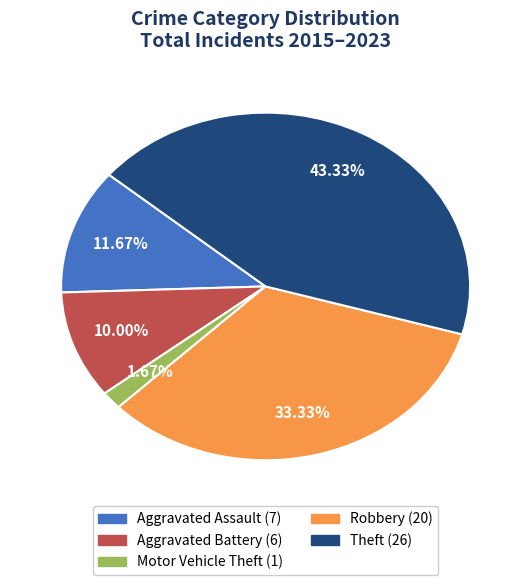

Does Aggravated Battery represent more than half of the total?

No